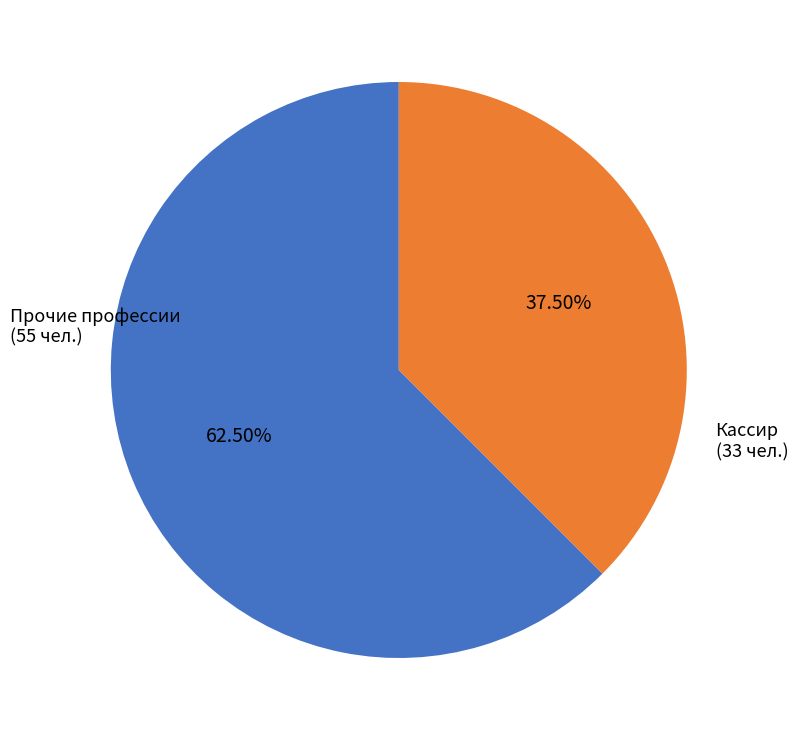

Does any single category account for the majority?

Yes